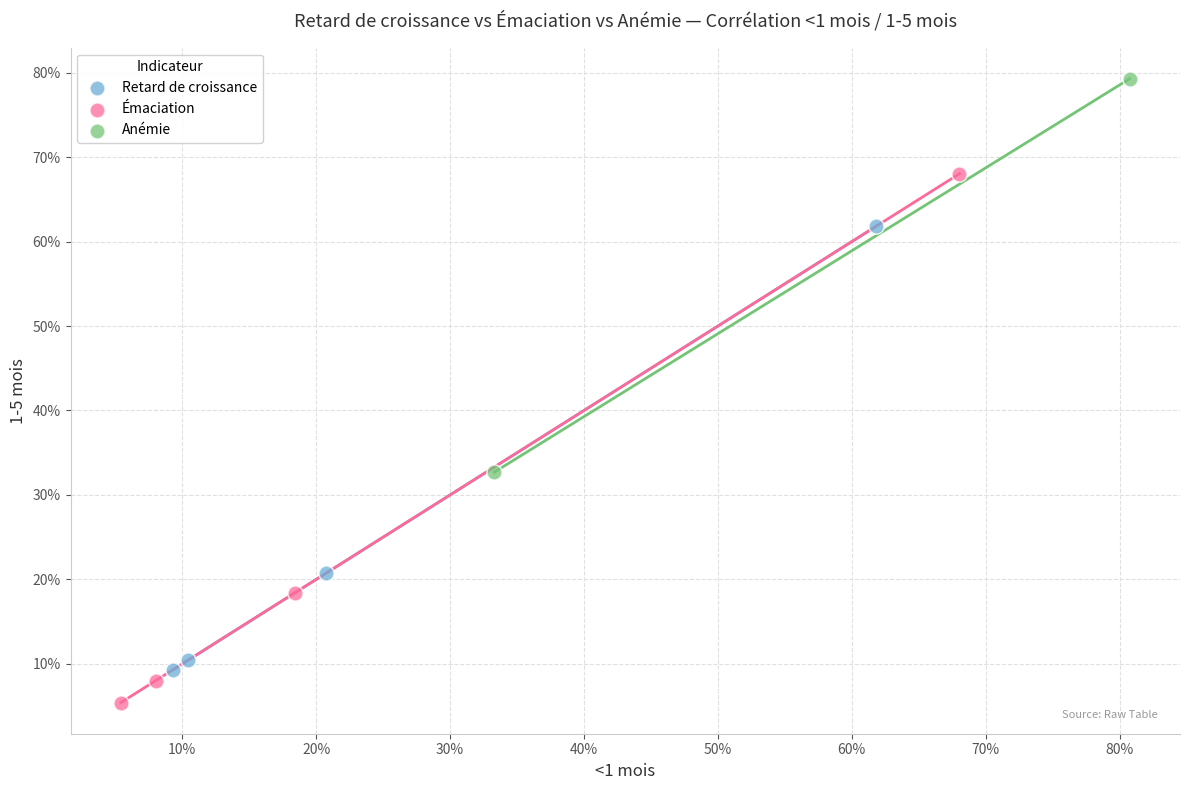

What are all the series names shown in the legend?

Retard de croissance, Émaciation, Anémie